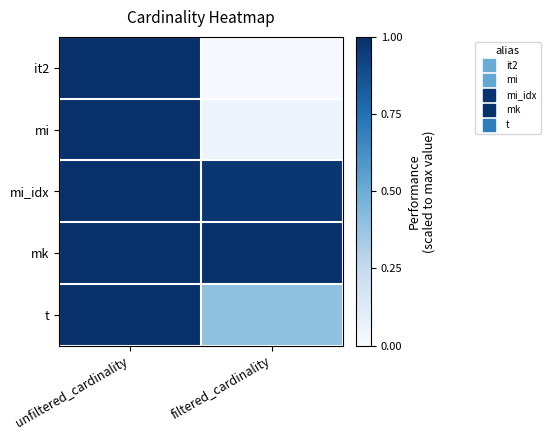

At unfiltered_cardinality, list the series in order from largest to smallest.

it2, mi, mi_idx, mk, t